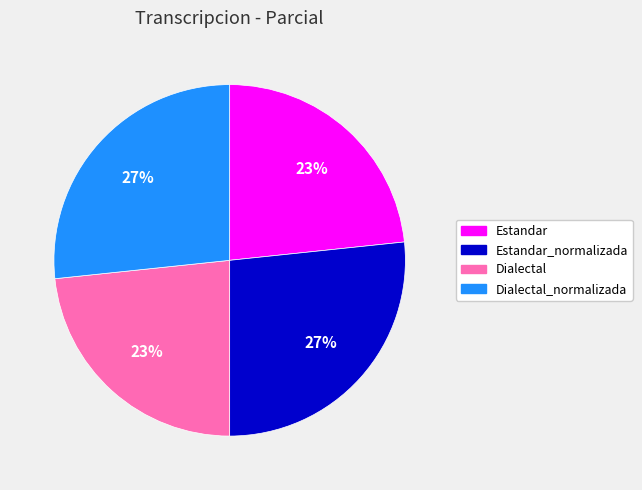

To the nearest percent, what is the average slice percentage?

25%